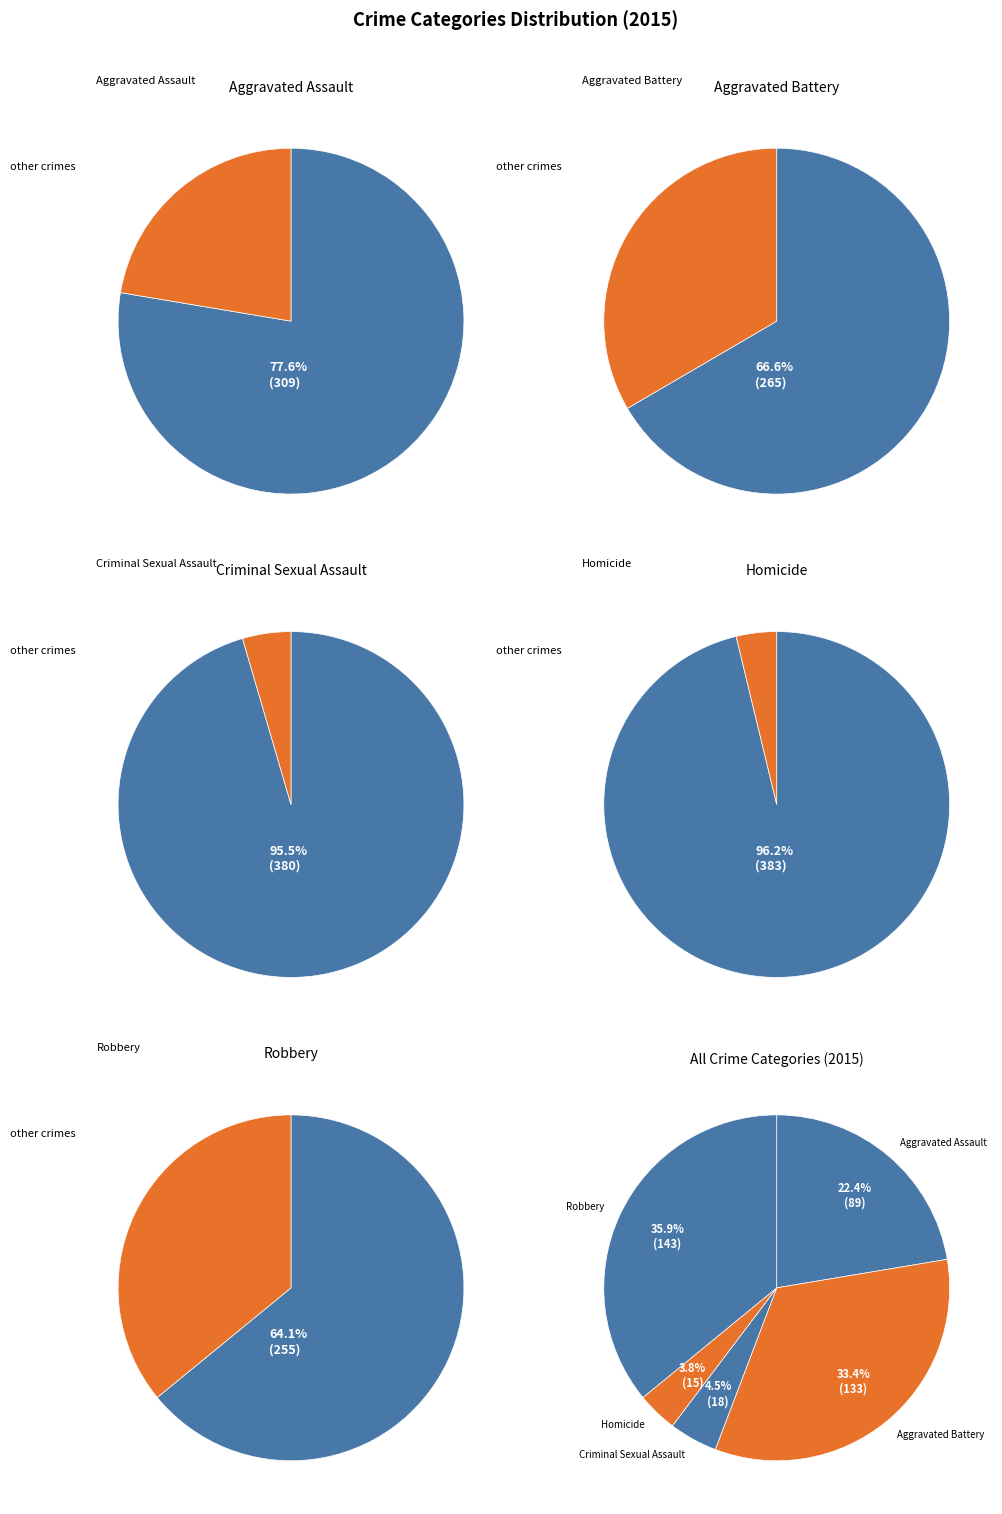

True or false: Criminal Sexual Assault accounts for 5% of the total.

True